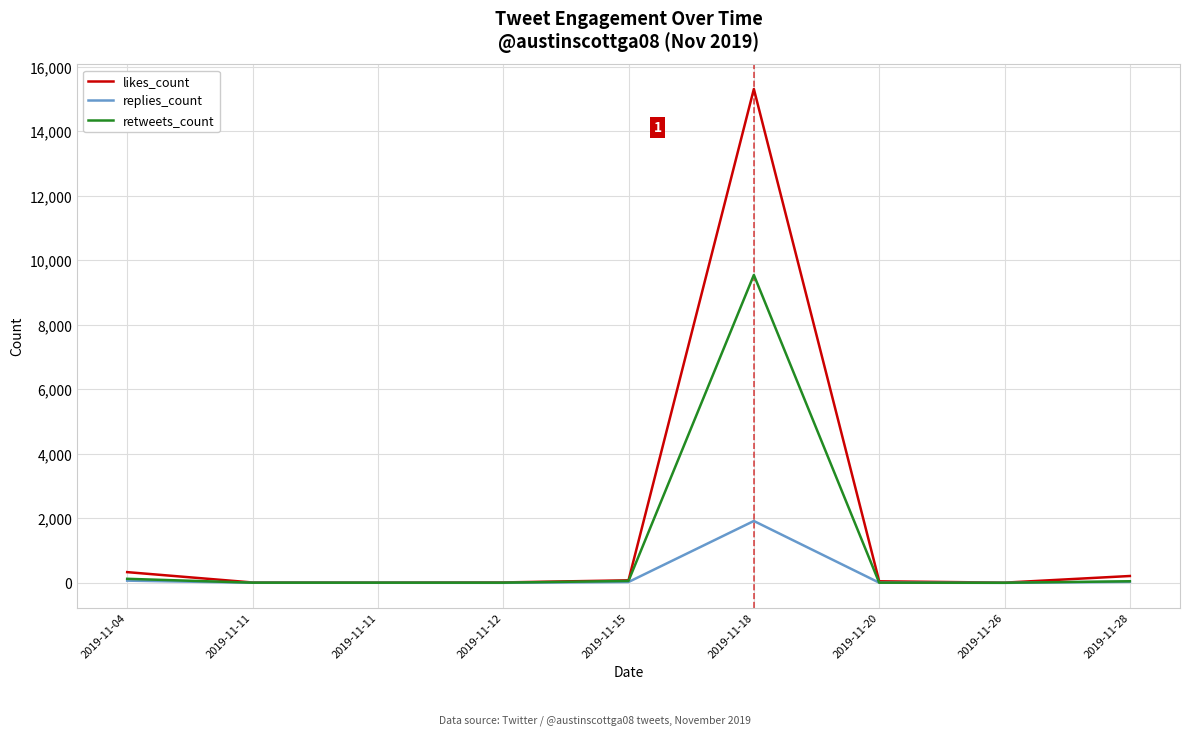

Rank the series by their maximum value, from lowest to highest.

replies_count, retweets_count, likes_count